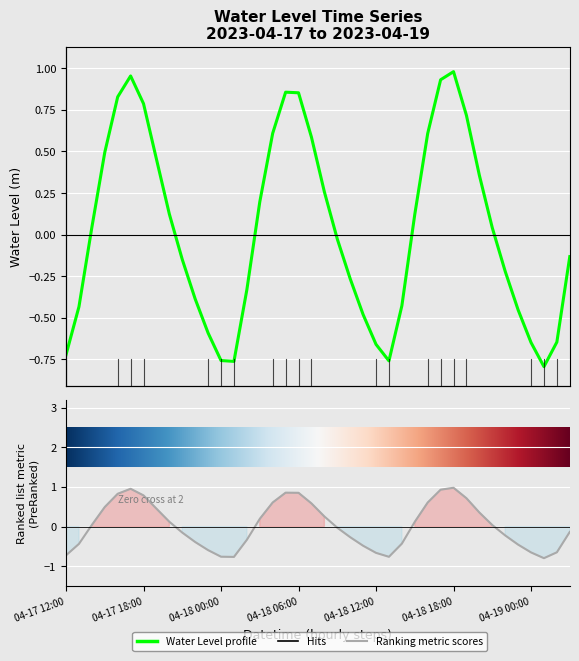

Rank the categories by value from lowest to highest.

2023-04-19 01:00, 2023-04-18 01:00, 2023-04-18 13:00, 2023-04-18 00:00, 2023-04-17 12:00, 2023-04-18 12:00, 2023-04-19 00:00, 2023-04-19 02:00, 2023-04-17 23:00, 2023-04-18 11:00, 2023-04-18 23:00, 2023-04-17 13:00, 2023-04-18 14:00, 2023-04-17 22:00, 2023-04-18 02:00, 2023-04-18 10:00, 2023-04-18 22:00, 2023-04-17 21:00, 2023-04-19 03:00, 2023-04-18 09:00, 2023-04-18 21:00, 2023-04-17 14:00, 2023-04-18 15:00, 2023-04-17 20:00, 2023-04-18 03:00, 2023-04-18 08:00, 2023-04-18 20:00, 2023-04-17 19:00, 2023-04-17 15:00, 2023-04-18 07:00, 2023-04-18 16:00, 2023-04-18 04:00, 2023-04-18 19:00, 2023-04-17 18:00, 2023-04-17 16:00, 2023-04-18 06:00, 2023-04-18 05:00, 2023-04-18 17:00, 2023-04-17 17:00, 2023-04-18 18:00